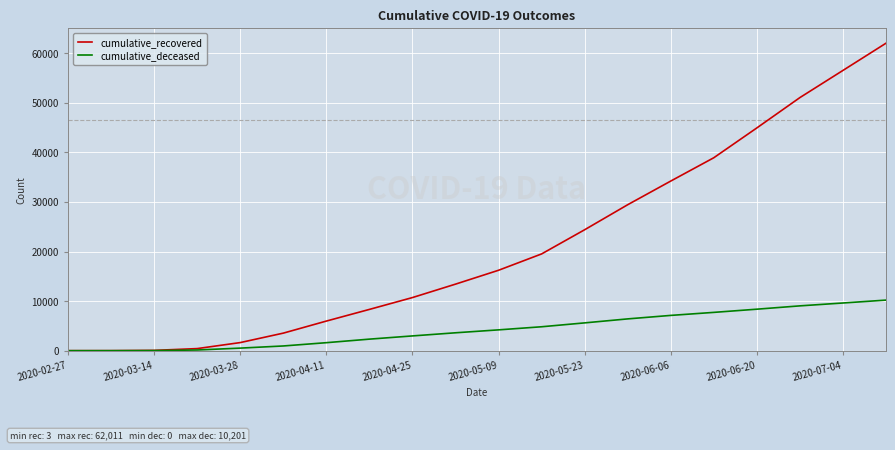

List the series in order of their peak value, lowest first.

cumulative_deceased, cumulative_recovered